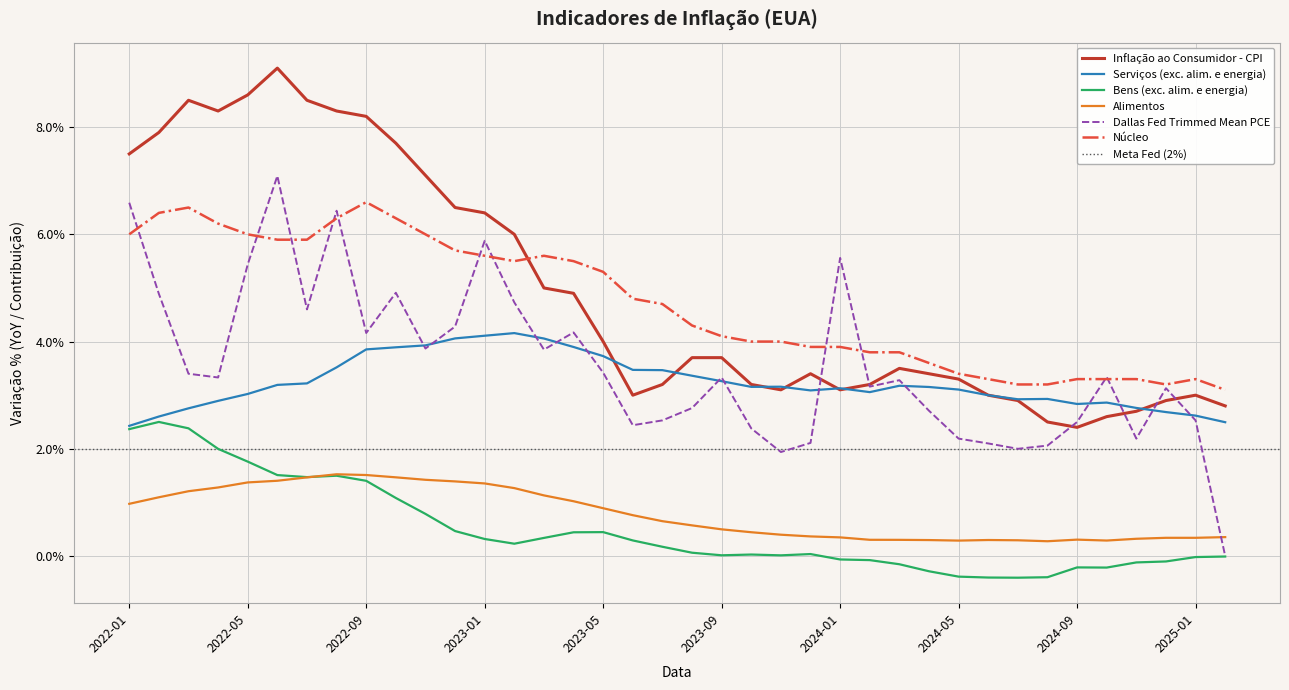

What is the value of the Inflação ao Consumidor - CPI point at the 14th from the left?

6.0